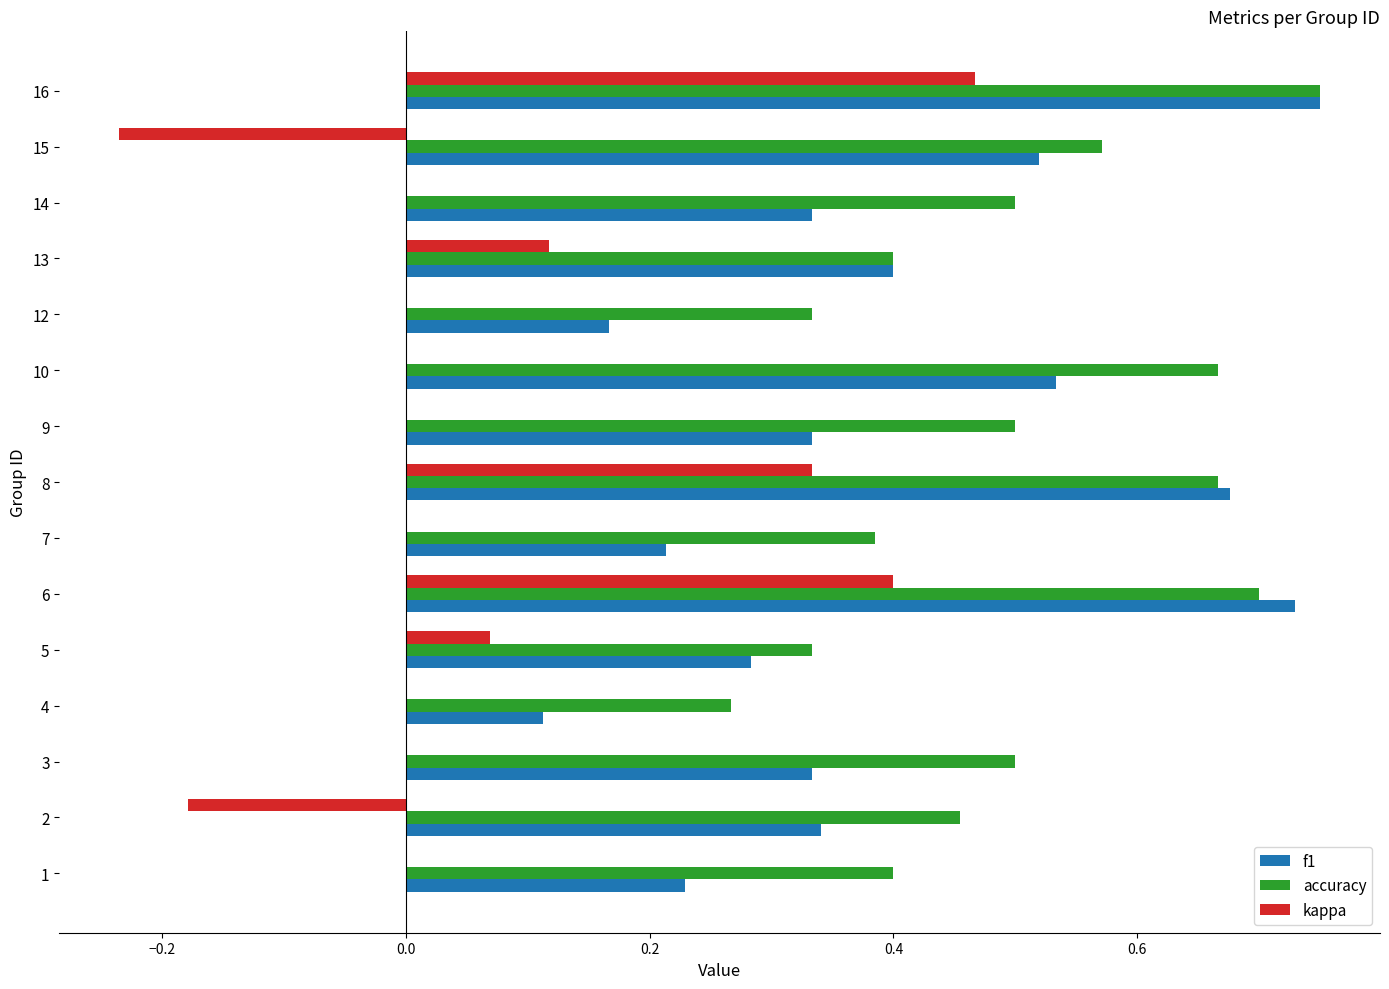

Which category has the highest value across all series?

16